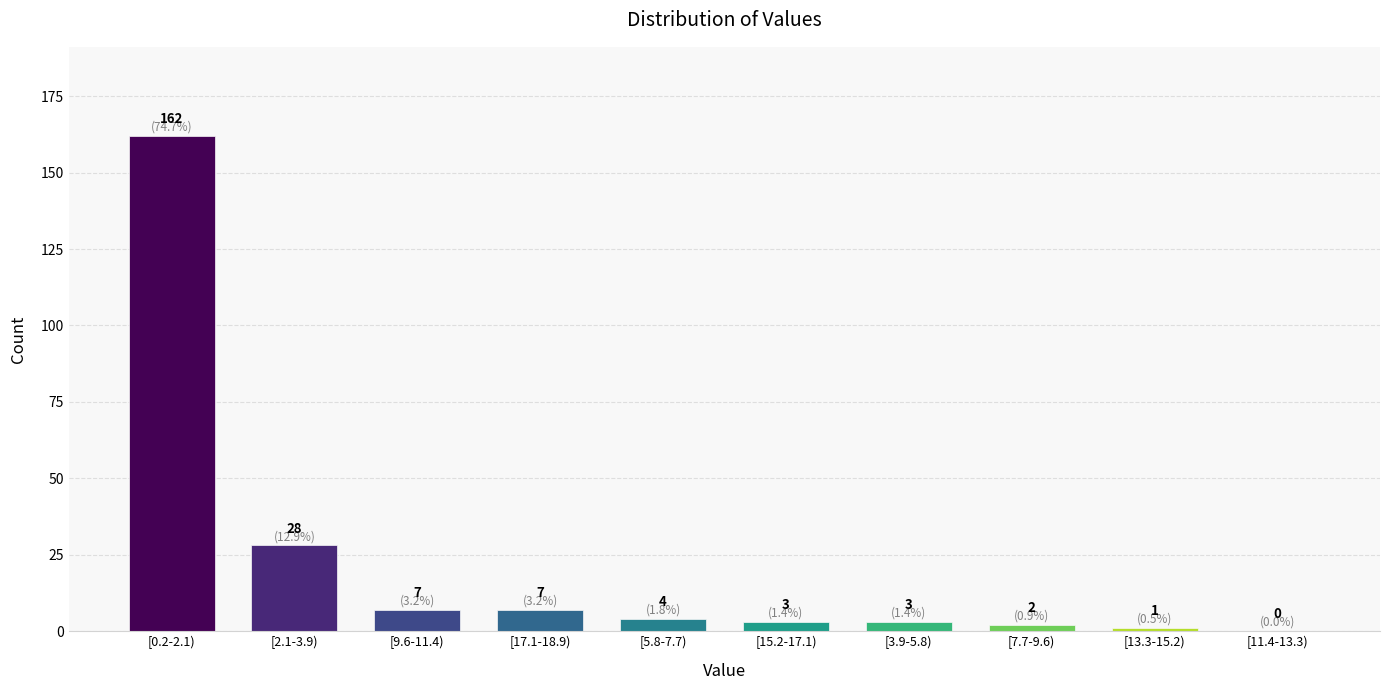

Reading left to right, what are all the values shown in this chart?

[0.2-2.1)=162	[2.1-3.9)=28	[9.6-11.4)=7	[17.1-18.9)=7	[5.8-7.7)=4	[15.2-17.1)=3	[3.9-5.8)=3	[7.7-9.6)=2	[13.3-15.2)=1	[11.4-13.3)=0